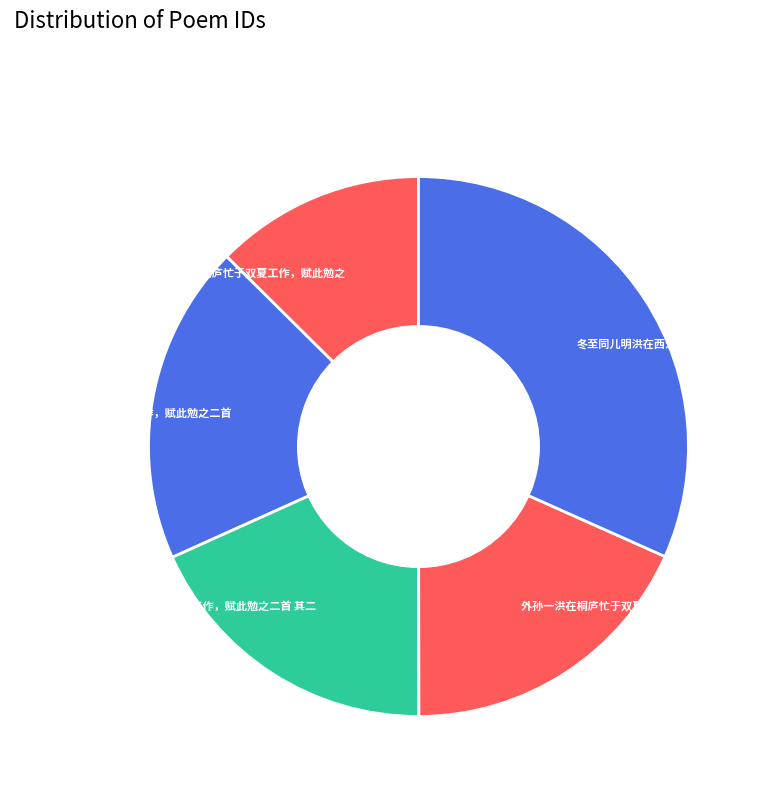

How many slices are in this pie chart?

5